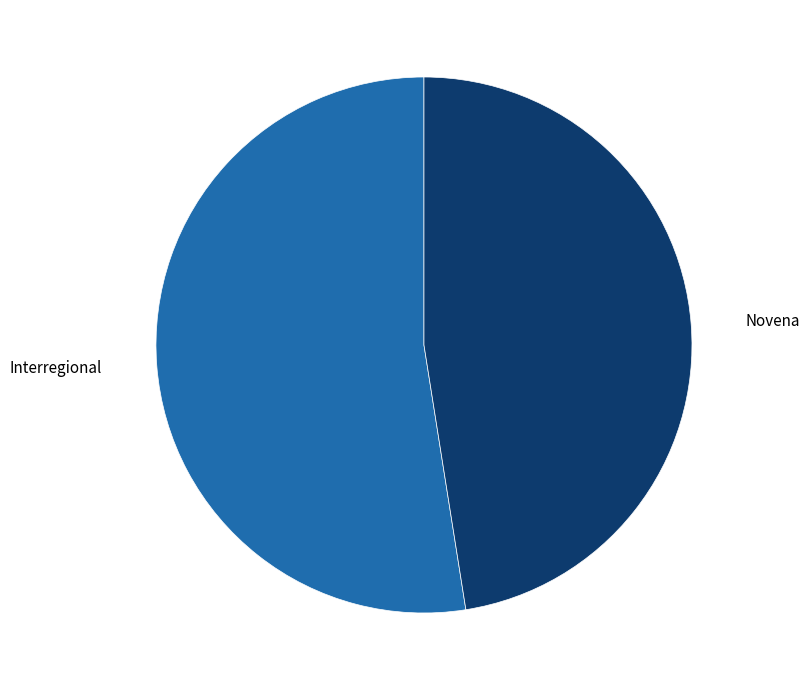

What is the ratio of the value at Novena to the value at Interregional?

0.9